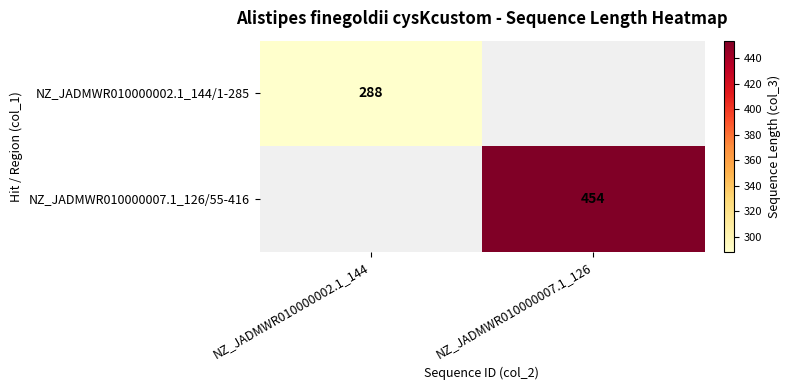

The value of NZ_JADMWR010000007.1_126/55-416 at NZ_JADMWR010000007.1_126 is 263. True or false?

False